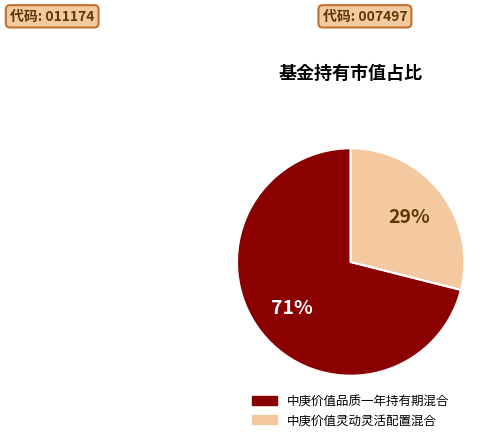

To the nearest percent, what is the difference between the 中庚价值灵动灵活配置混合 and 中庚价值品质一年持有期混合 slice percentages?

42%